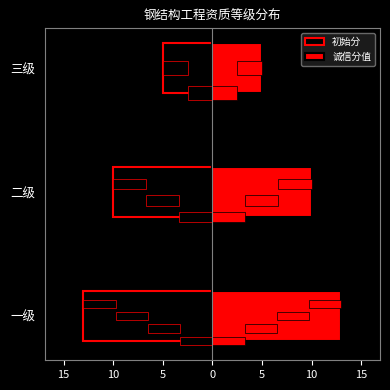

What is the value of the 初始分 bar at the 3rd from the left?

-5